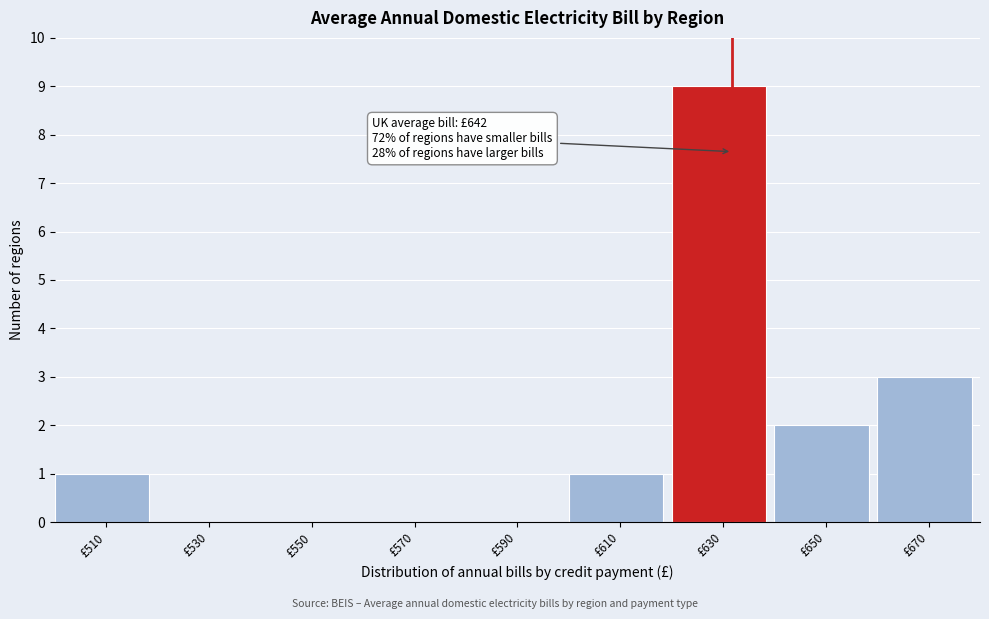

Reading left to right, list all the values displayed in this chart.

£510=1	£530=0	£550=0	£570=0	£590=0	£610=1	£630=9	£650=2	£670=3